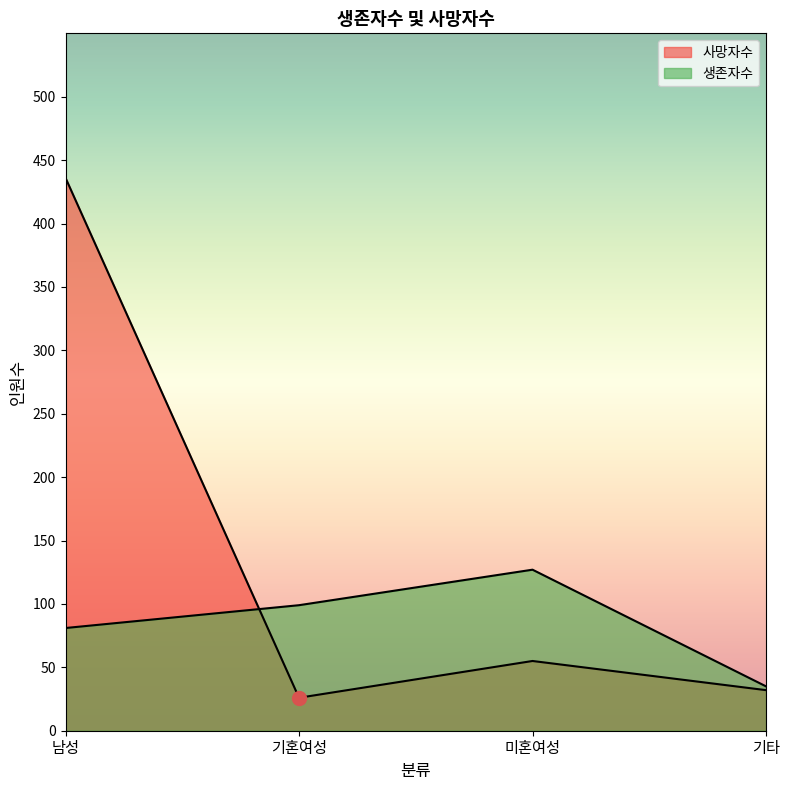

What is the total value across all series at 남성?

517